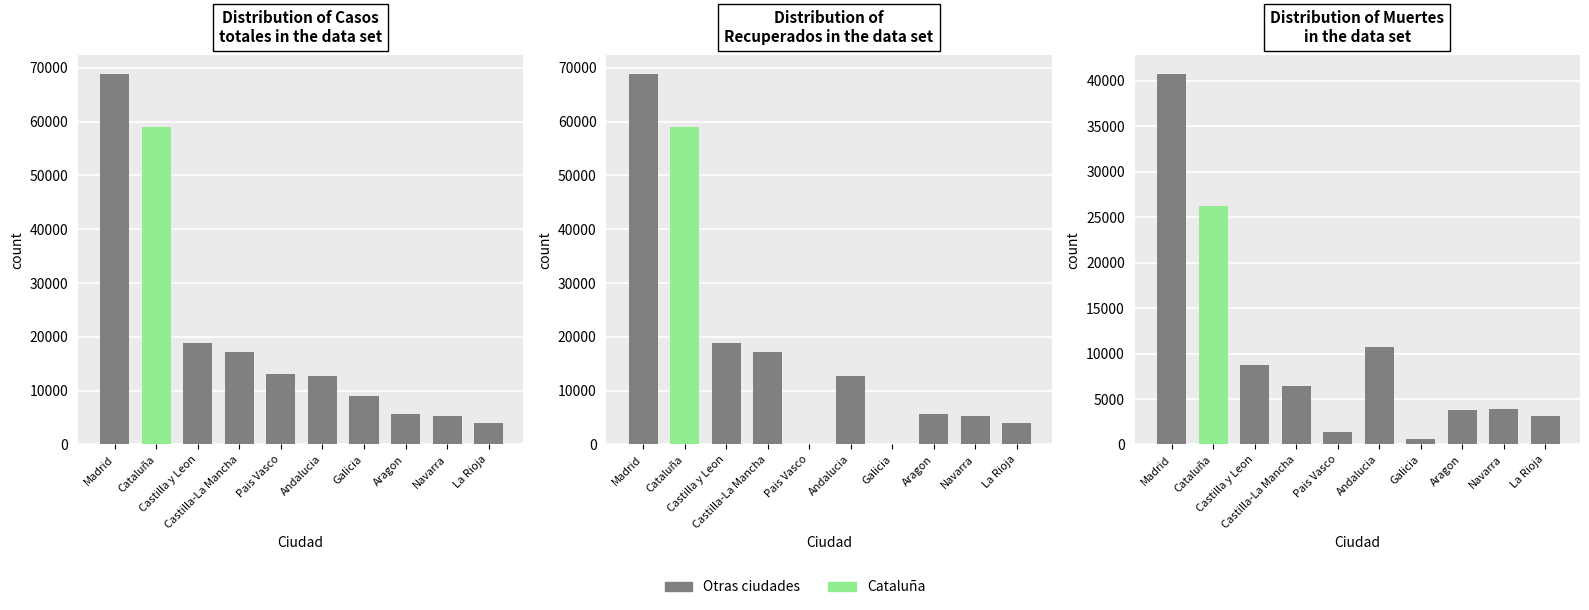

Read the Distribution of
Recuperados in the data set value at La Rioja.

4051